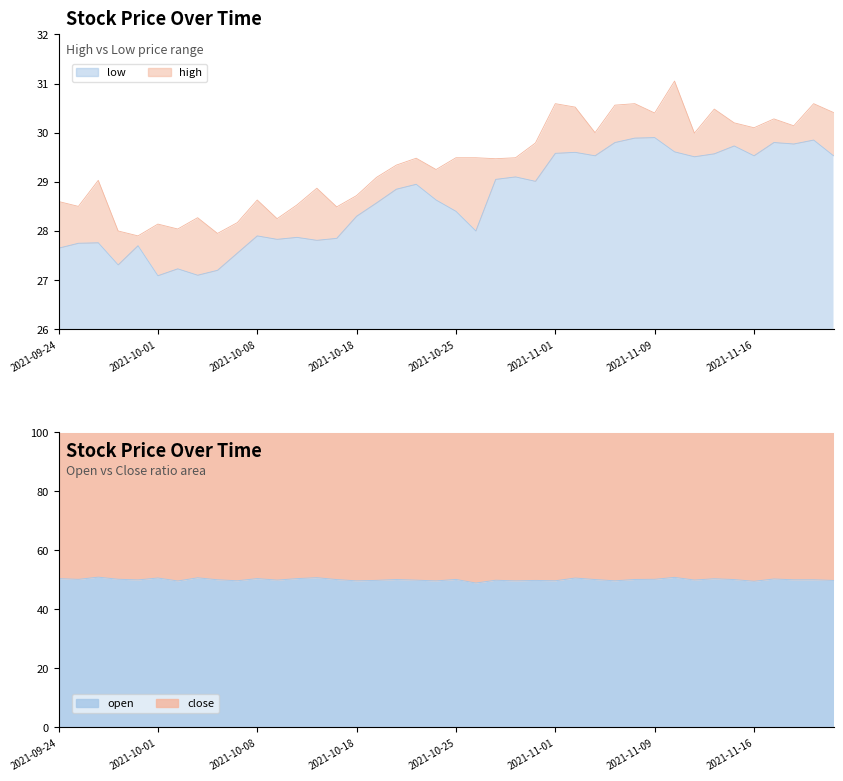

How many interior local peaks does the low series have?

12